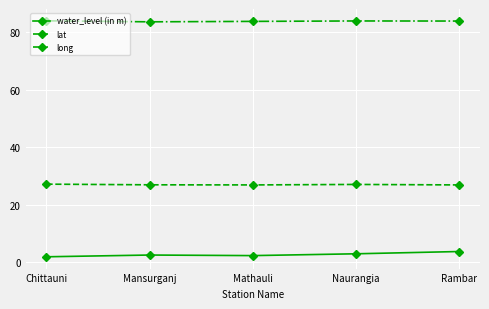

Is the value of water_level (in m) at Mathauli greater than the value of lat at Chittauni?

No